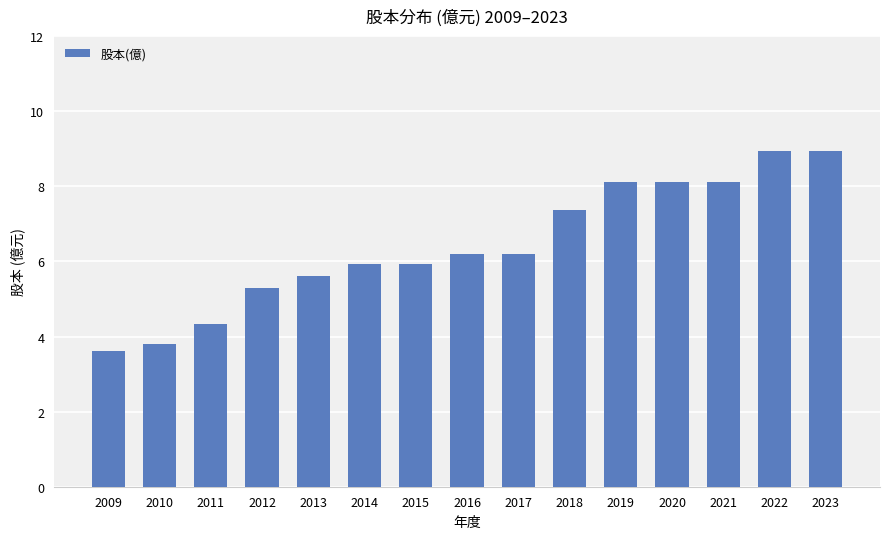

Which has a higher value, 2023 or 2013?

2023